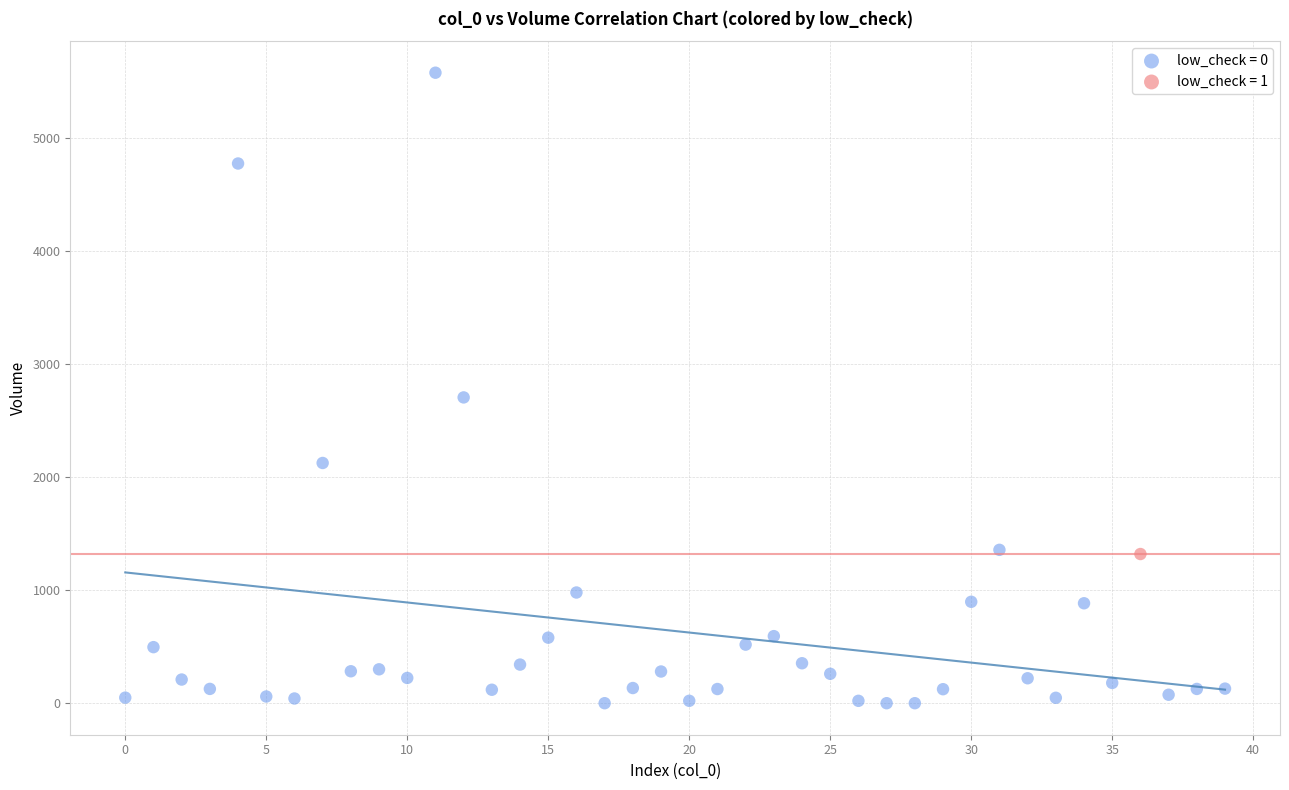

What are all the series names shown in the legend?

low_check = 0, low_check = 1